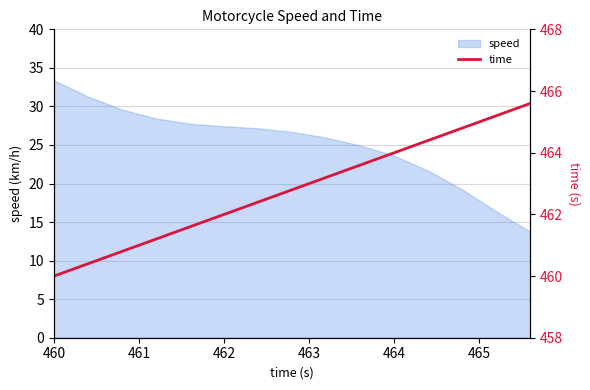

What is the maximum value for speed?

33.4